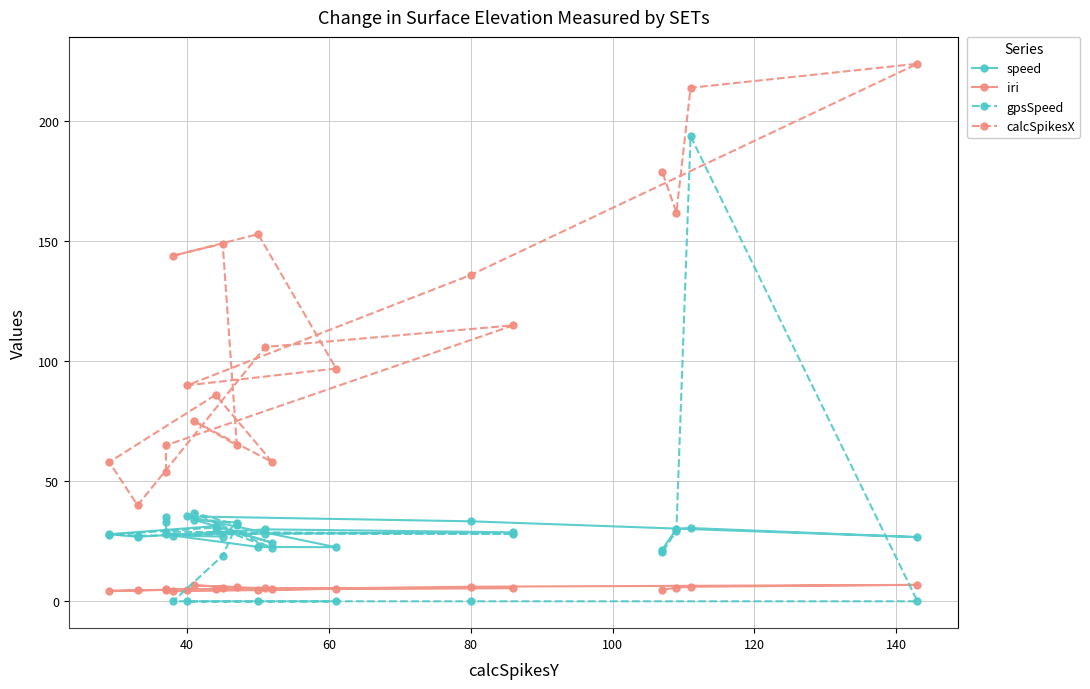

True or false: calcSpikesX has more than 0 interior local peaks.

True